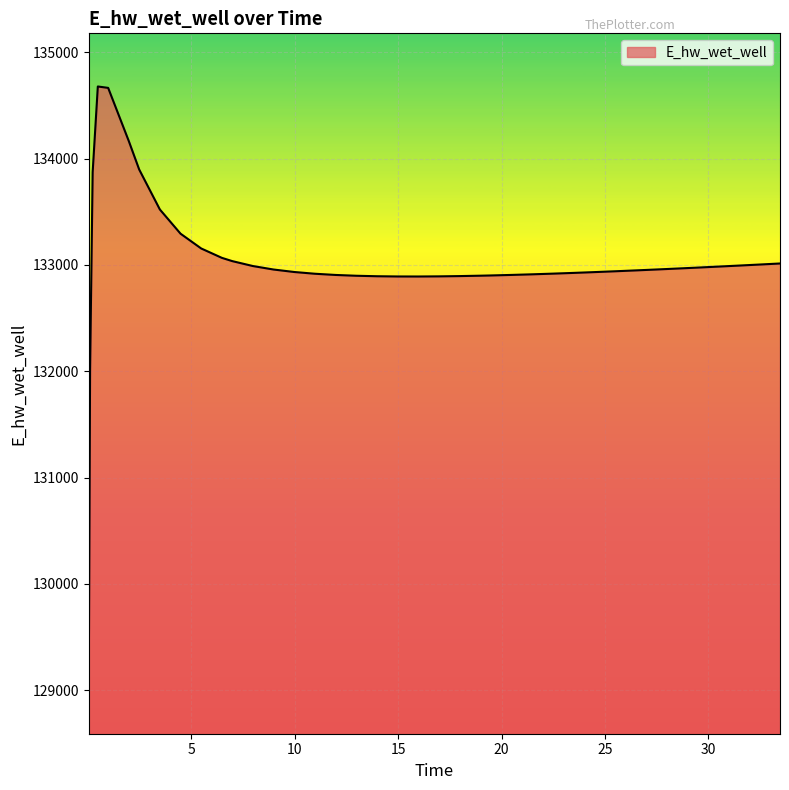

What is the smallest value displayed?

129089.3